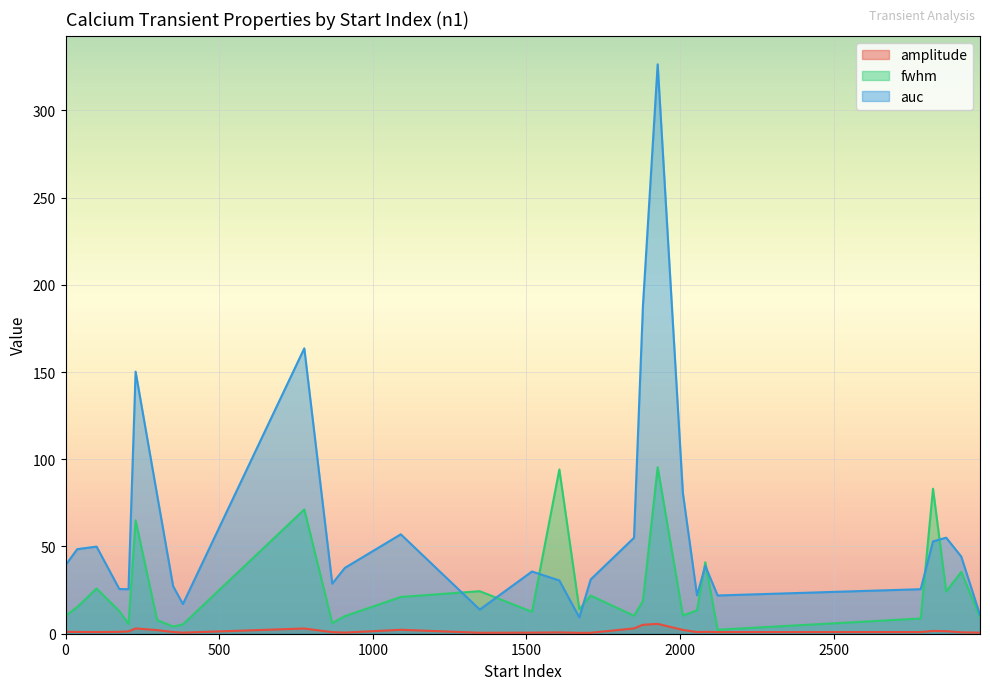

What is the difference between the maximum and minimum values in the auc series?

317.0